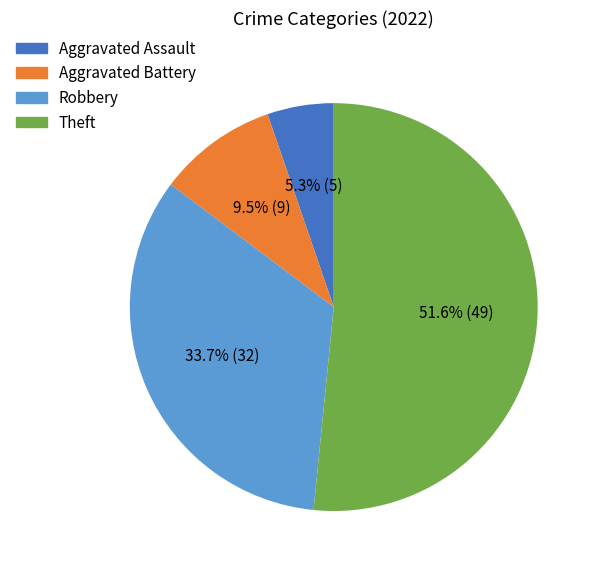

Between Theft and Aggravated Battery, which is larger?

Theft